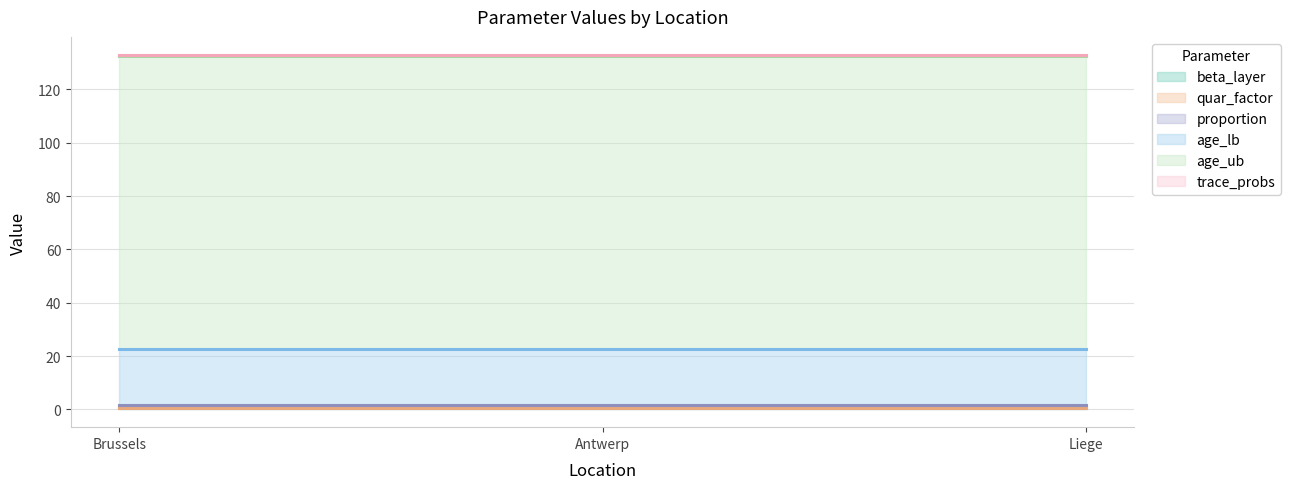

True or false: trace_probs has a value of 0.1 at Liege.

False